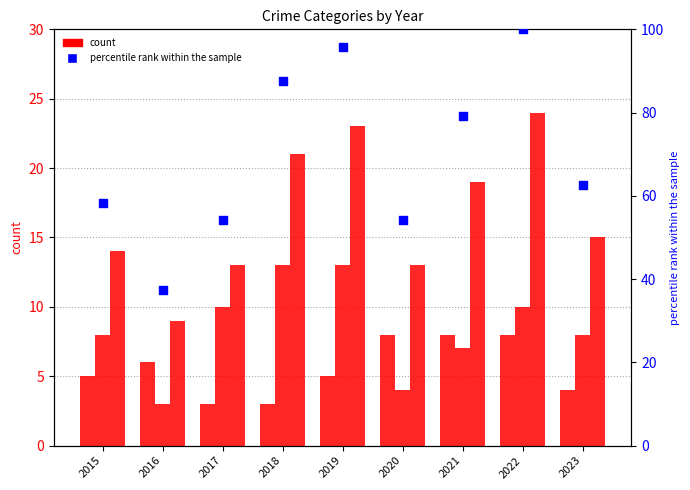

Is the value of percentile rank within the sample at 2015 greater than the value of Total at 2023?

Yes